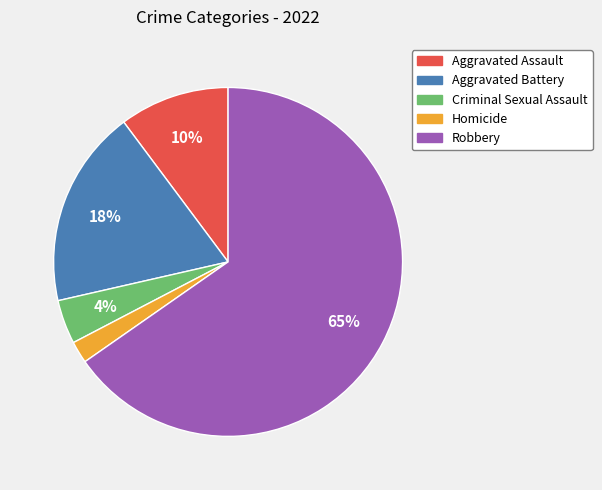

How many slices are in this pie chart?

5